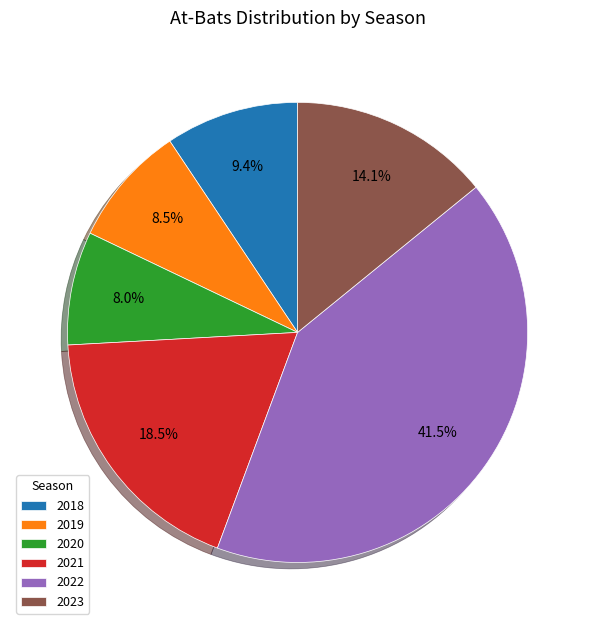

Is there any slice that represents more than half of the pie?

No